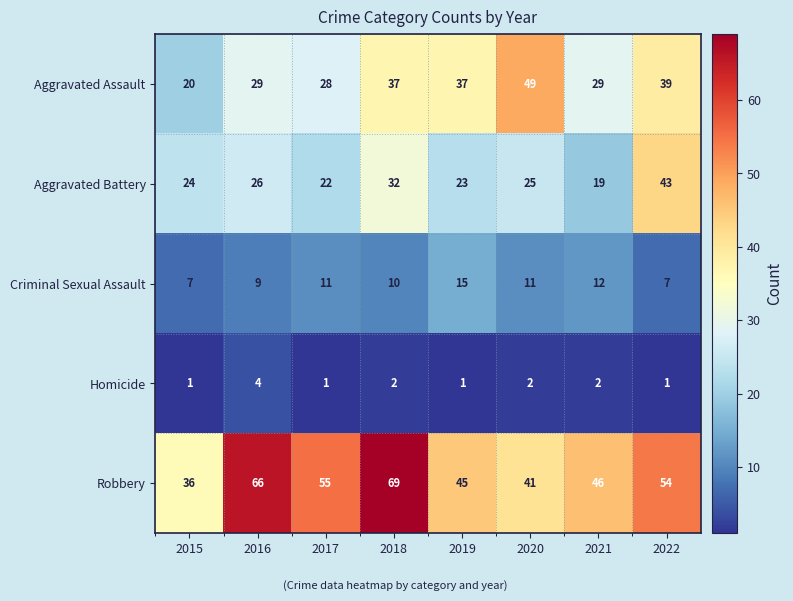

List the labels in order of Aggravated Battery value, smallest first.

2021, 2017, 2019, 2015, 2020, 2016, 2018, 2022